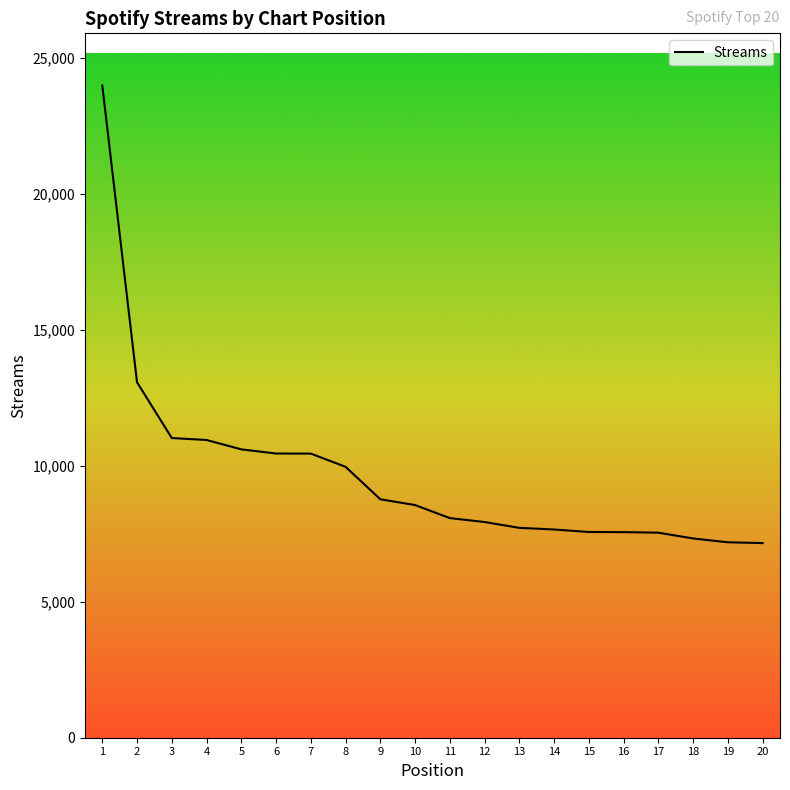

What is the minimum value shown in the chart?

7159